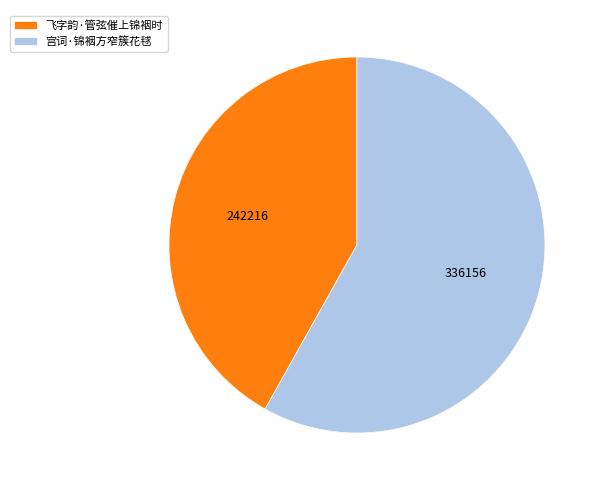

True or false: 宫词·锦裀方窄簇花毬 accounts for 58% of the total.

True